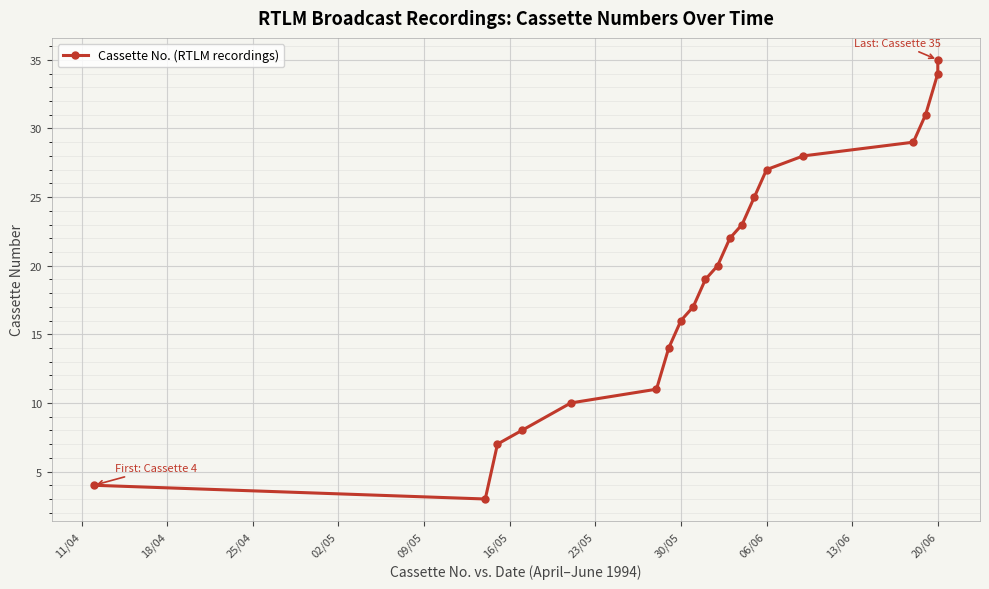

The chart shows a value of 5 at 11. True or false?

False